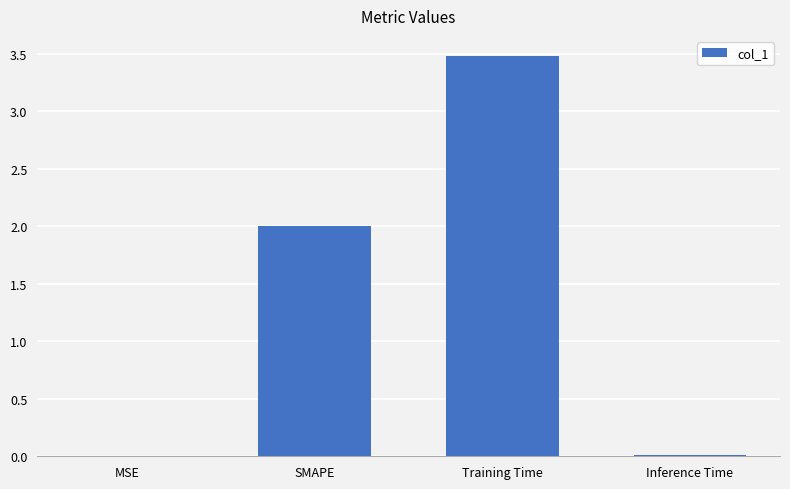

The value at SMAPE is 2.0. True or false?

True